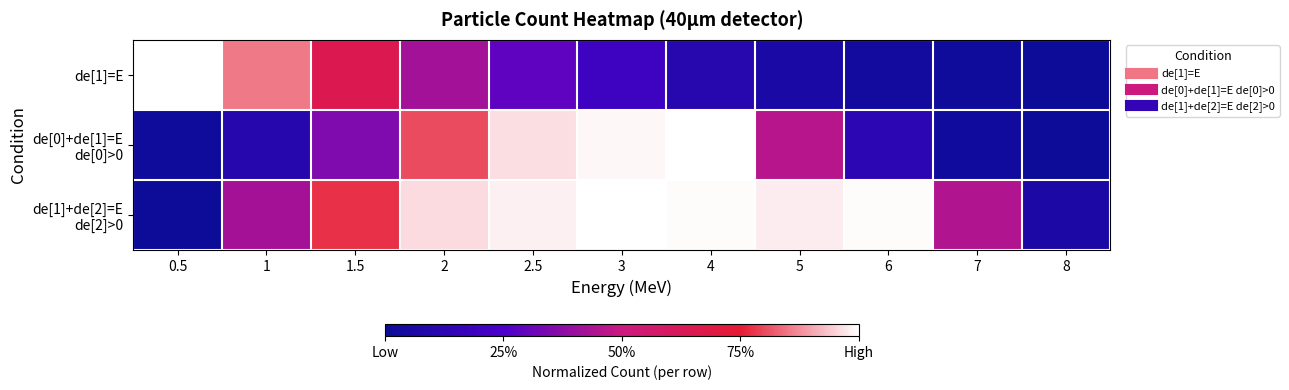

Between 2 and 7, which series saw the biggest shift?

de[0]+de[1]=E de[0]>0